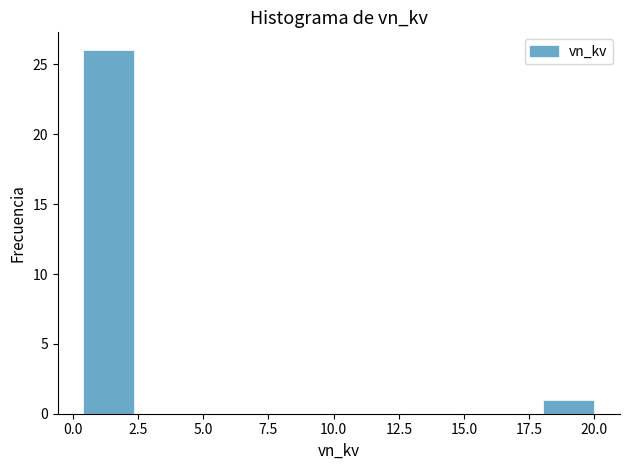

Read against the x-axis, roughly where is the centre of the tallest bar?

1.5